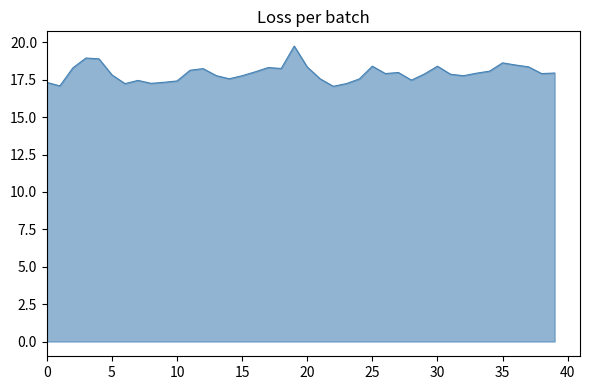

How many lines are shown in the chart?

1